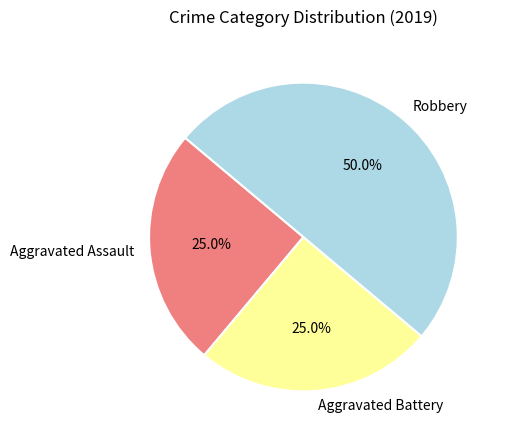

What percentage do Aggravated Assault and Robbery together represent?

75.0%